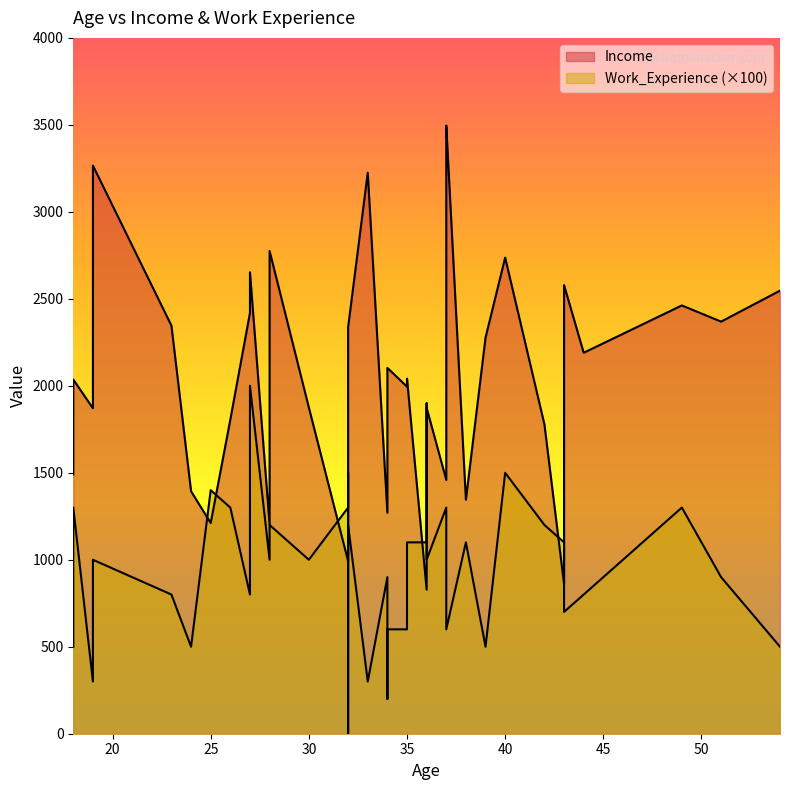

What is the sum of the Income values at 35 and 32?

4288